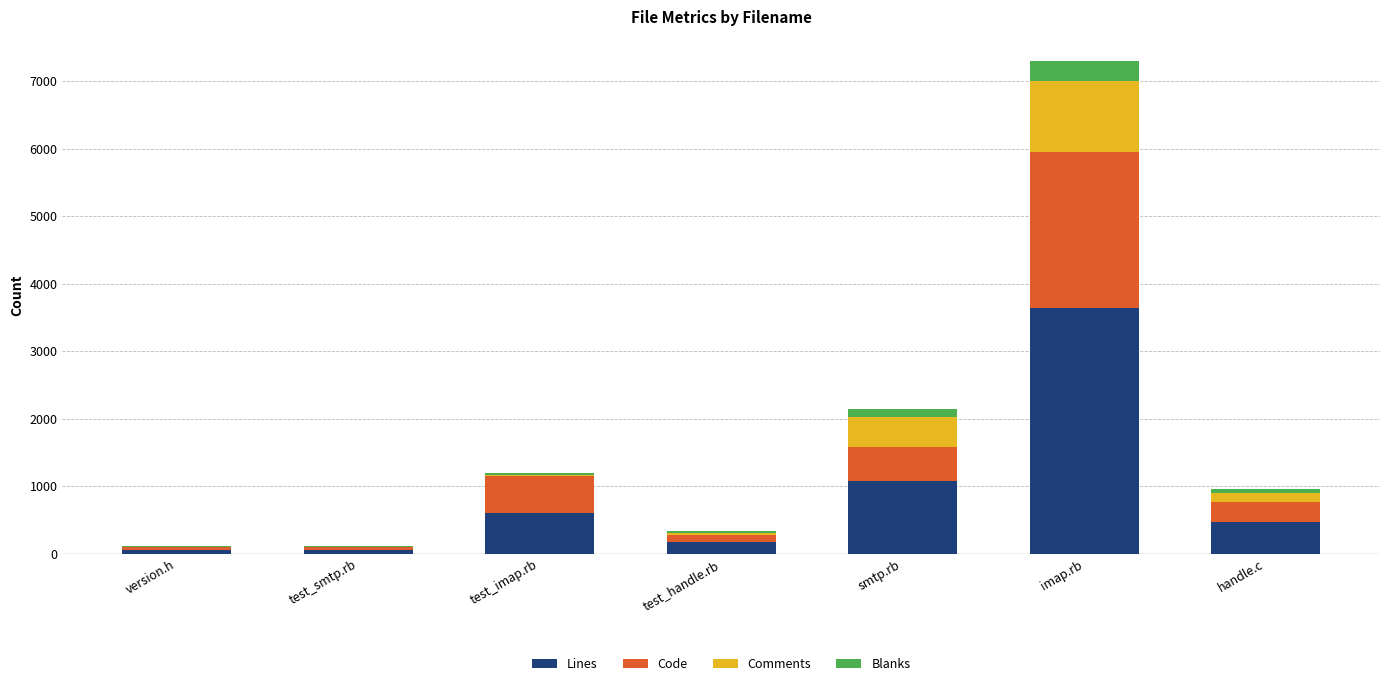

Is it true that Lines equals 167 at test_imap.rb?

False